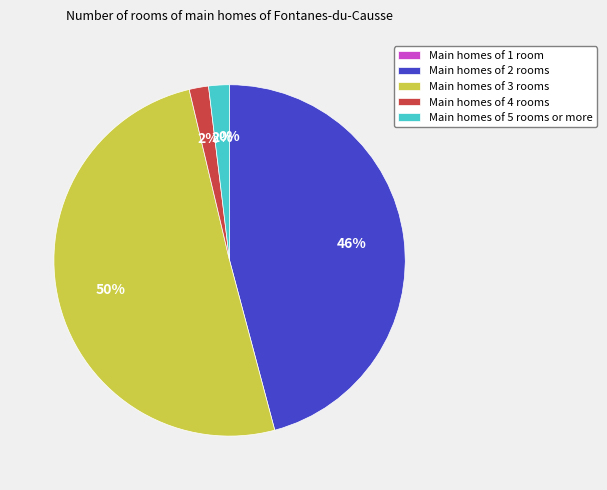

What is the largest slice in the pie chart?

Main homes of 3 rooms